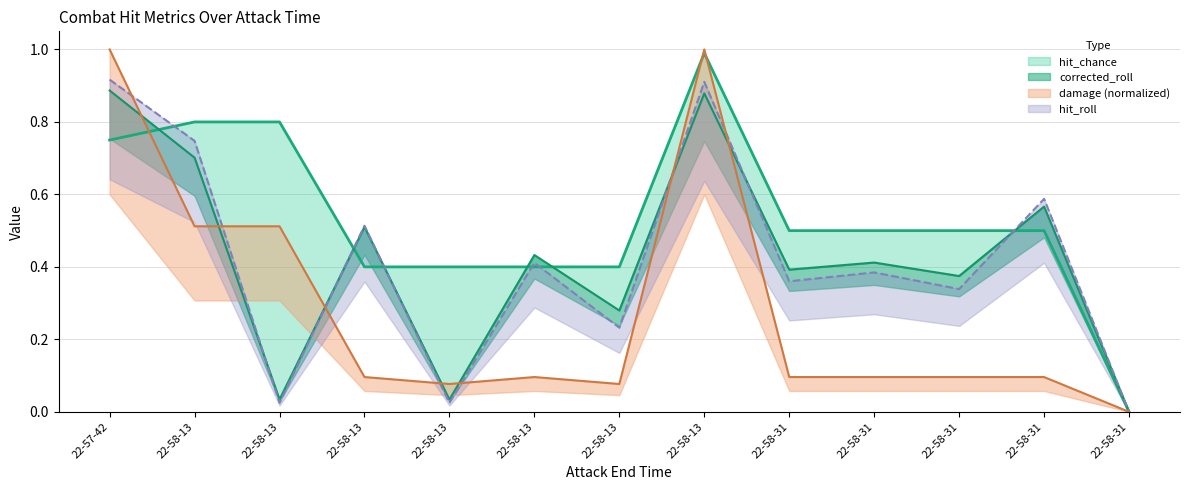

What is the label of the 5th point from the right?

22-58-31